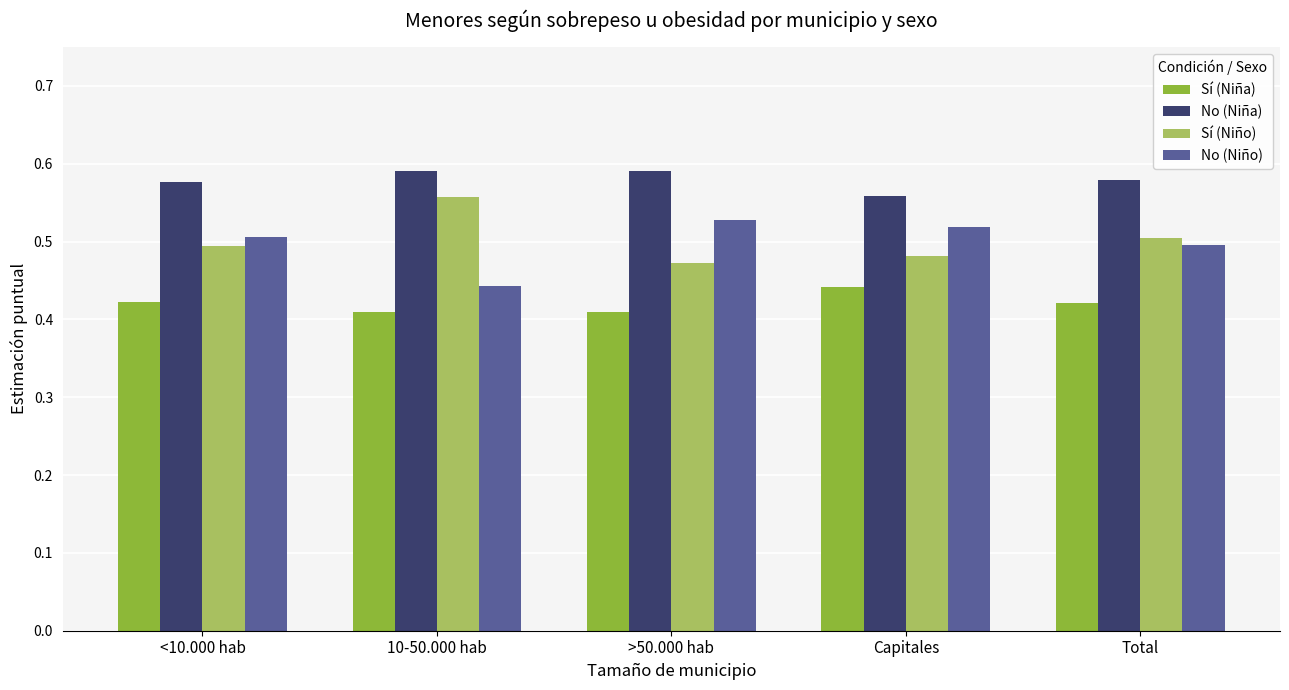

What is the sum of all Sí (Niño) values?

2.5